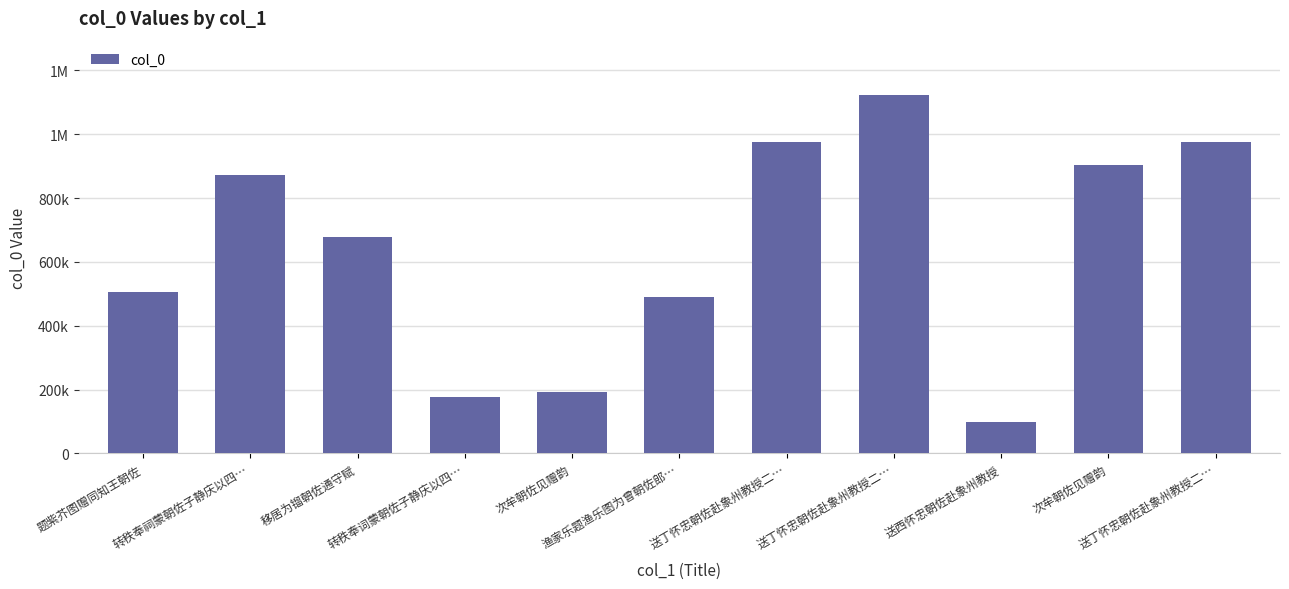

At which category does the chart reach its peak across all series?

送丁怀忠朝佐赴象州教授二…